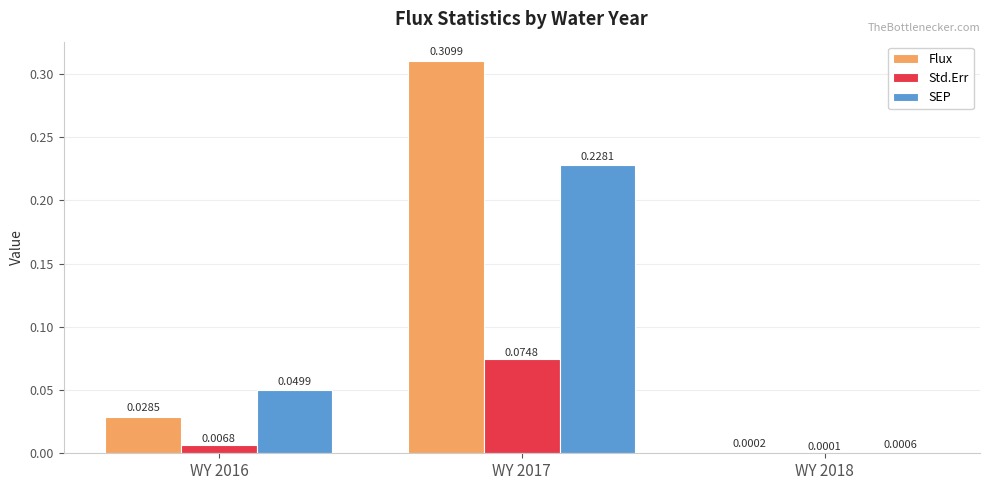

Between WY 2016 and WY 2017, which series saw the biggest shift?

Flux